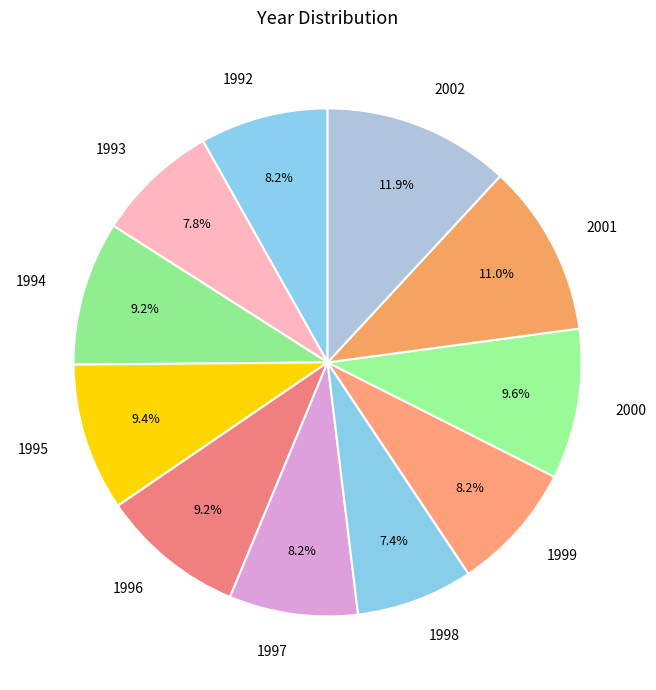

Combined, what portion of the pie is 2002 and 1997?

20.1%